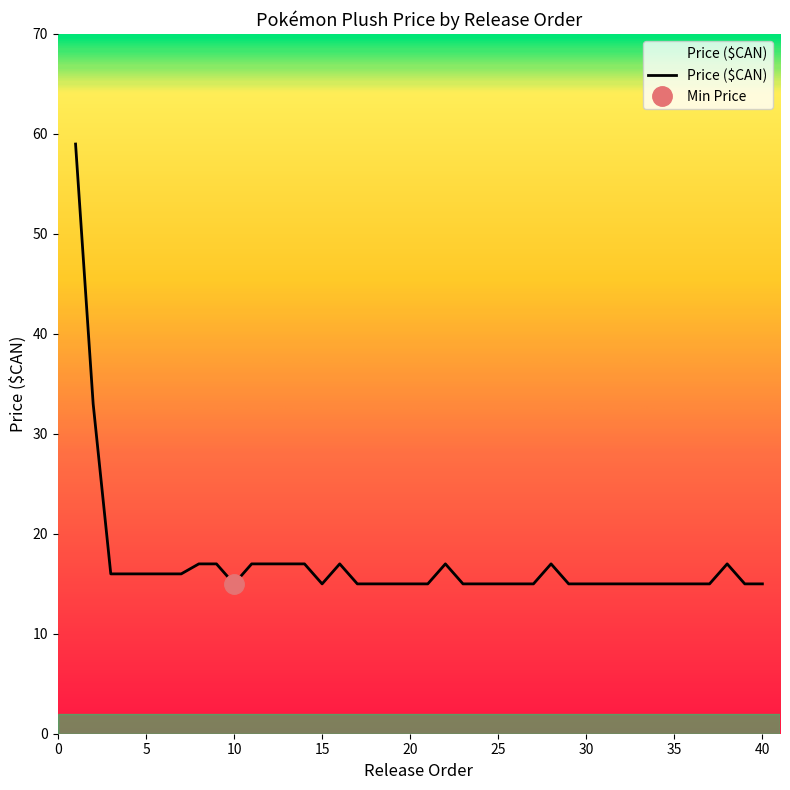

The value at 3 is 24.2. True or false?

False